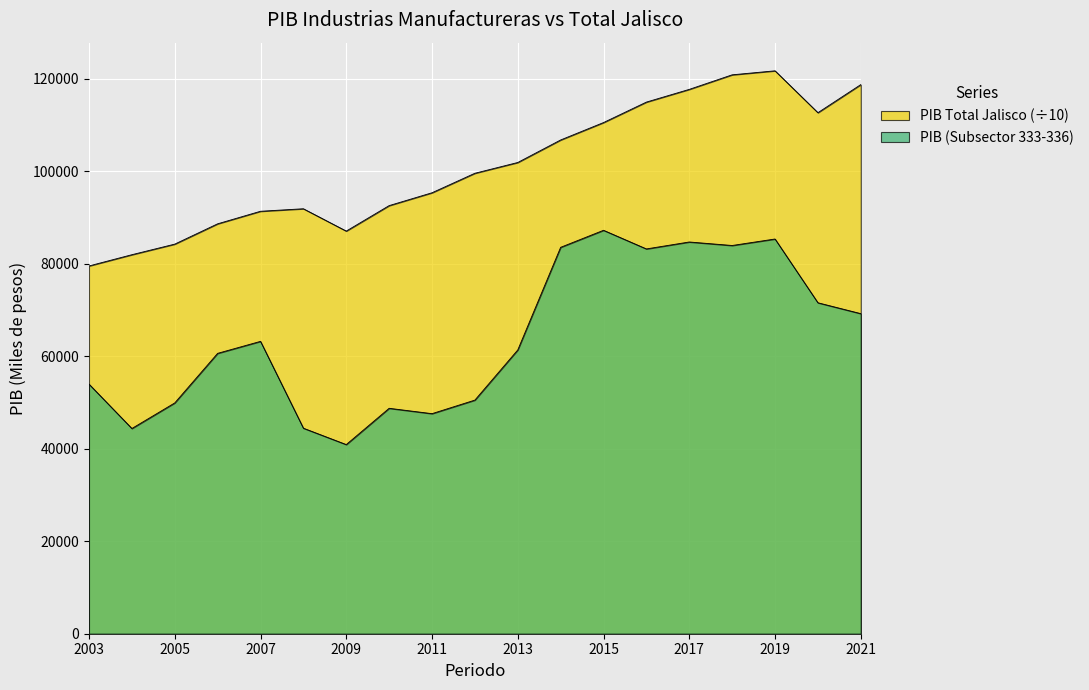

Which series changed the most between 2007 and 2010?

PIB (Subsector)